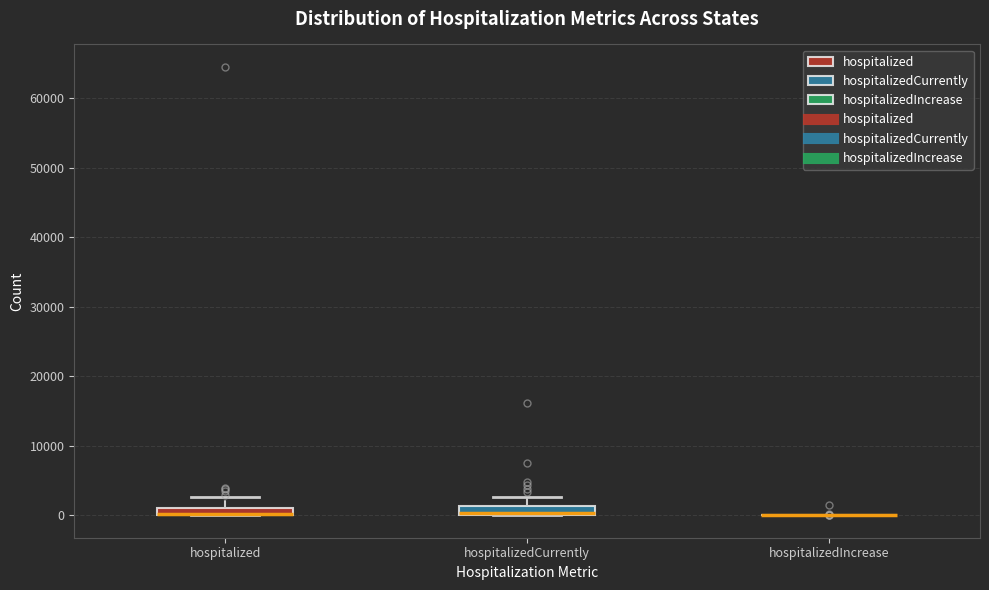

Where is the lower edge of the box for hospitalized on the y-axis? The values are not printed on the chart, so give them approximately, as read against the axis.

0